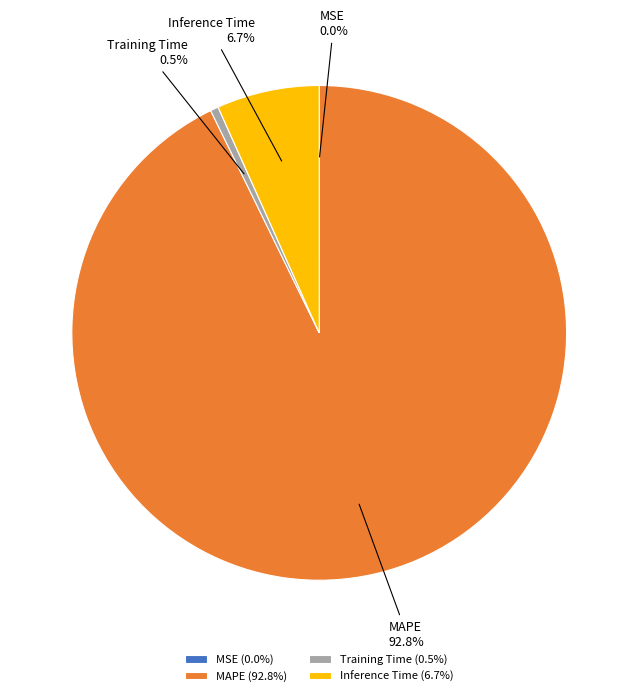

Is the sum of Inference Time and MAPE greater than half?

Yes